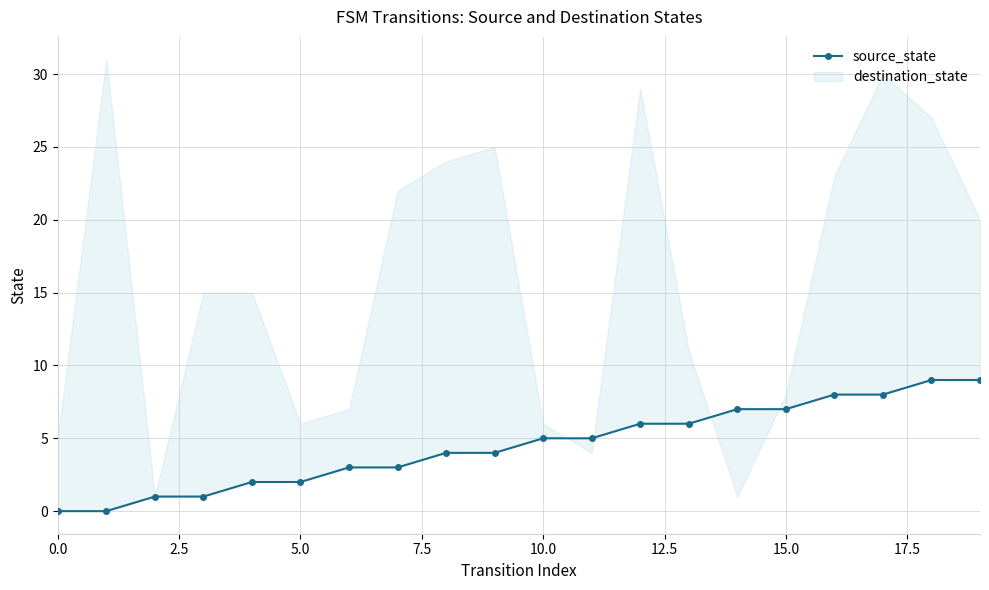

How many positive values are there?

18